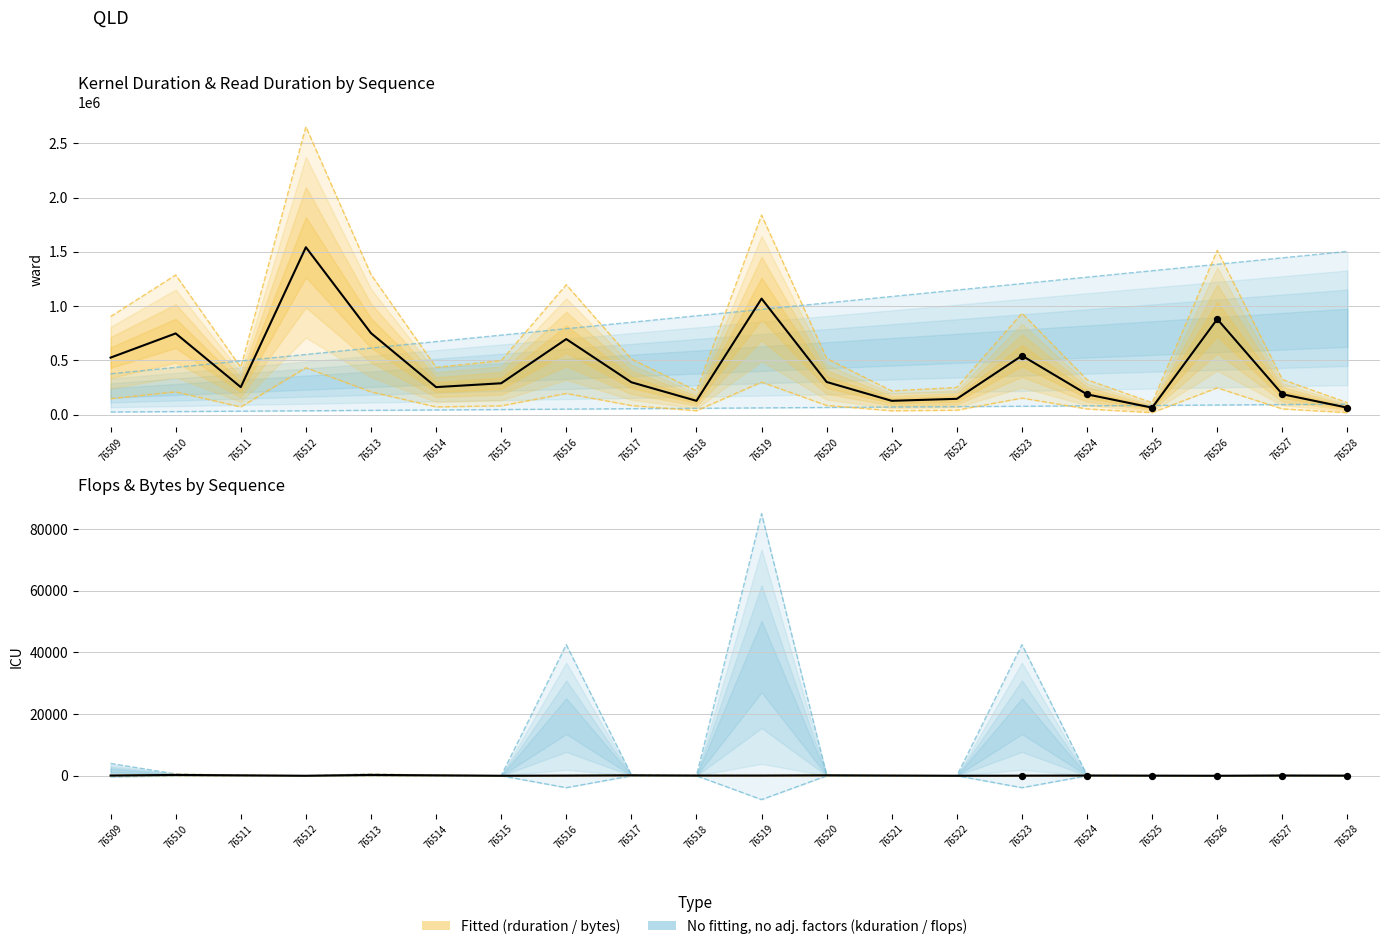

What is the total value across all series at 76517?

298213.2